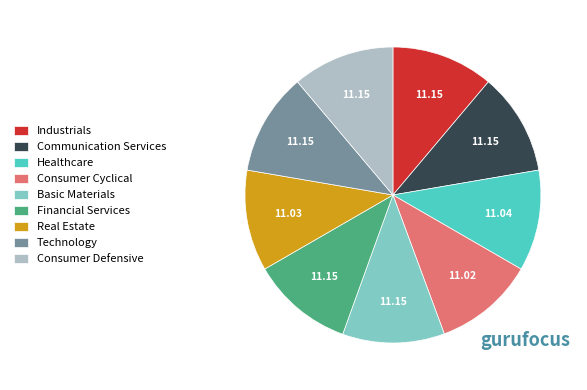

Count the number of slices in the pie.

9